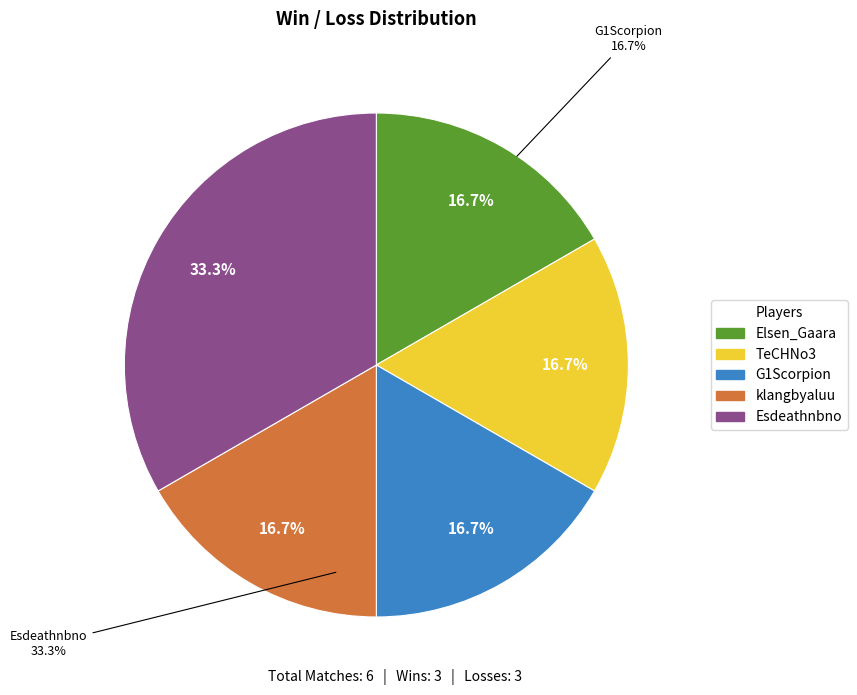

Combined, do Esdeathnbno and G1Scorpion account for over 50%?

No